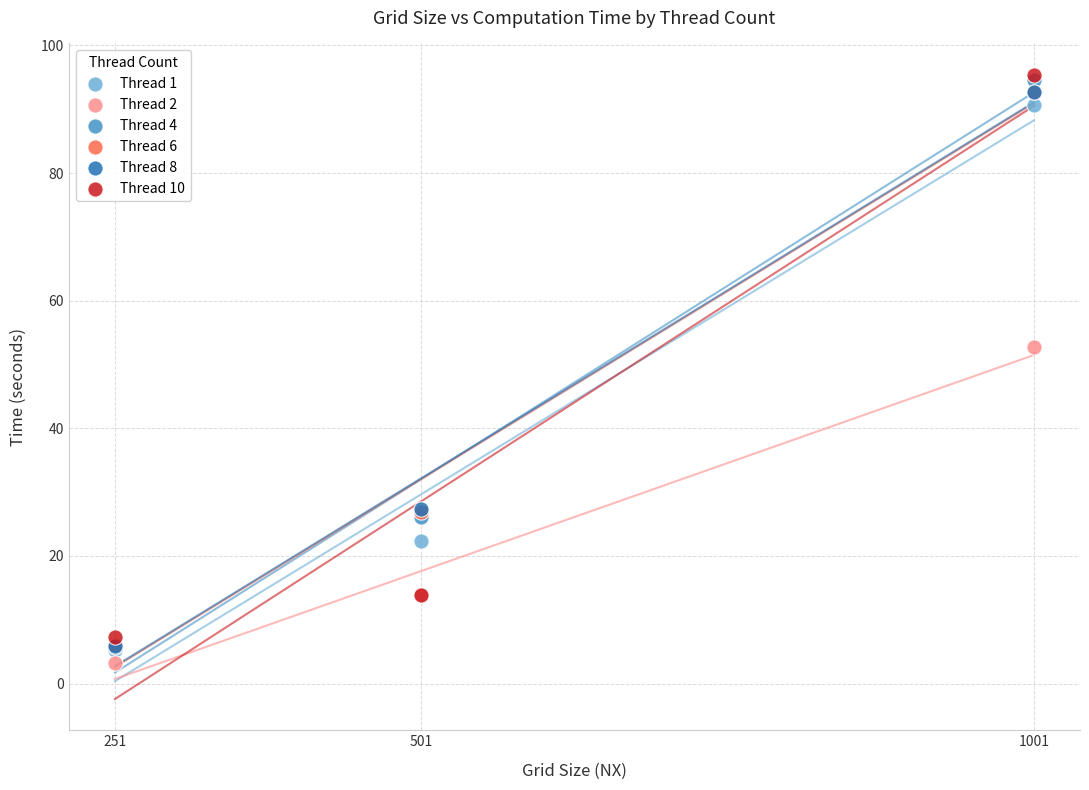

Which series has the widest spread of Y values?

Thread 4